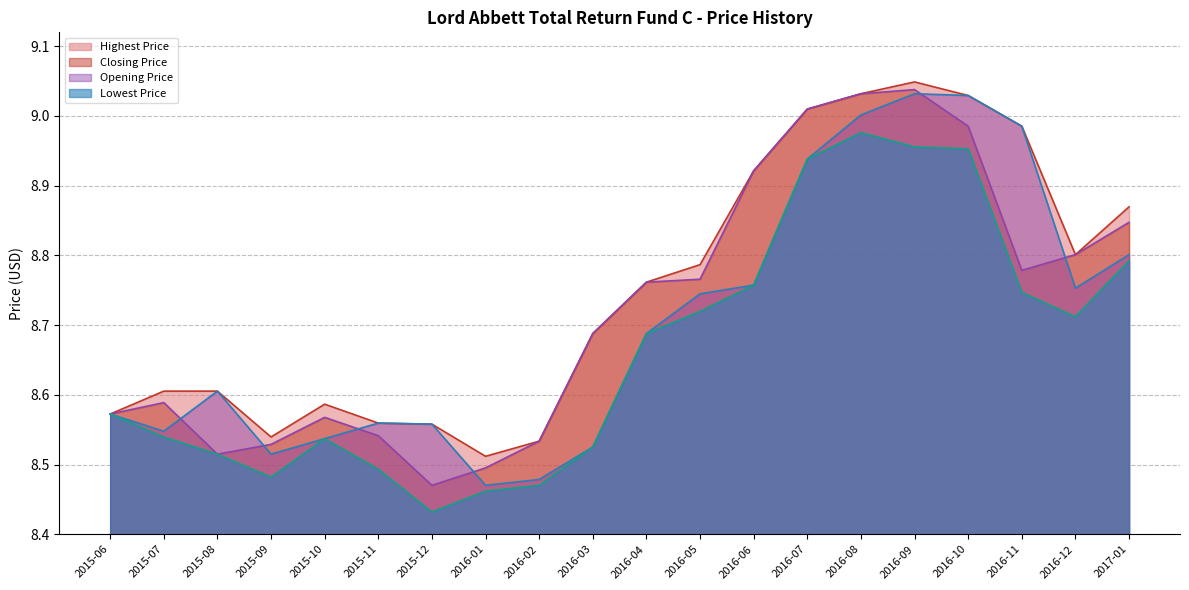

Rank the series by their maximum value, from lowest to highest.

Lowest Price, Opening Price, Closing Price, Highest Price